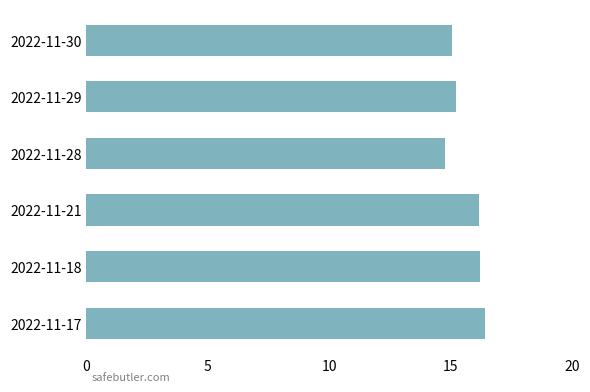

At which category does the chart reach its peak across all series?

2022-11-17